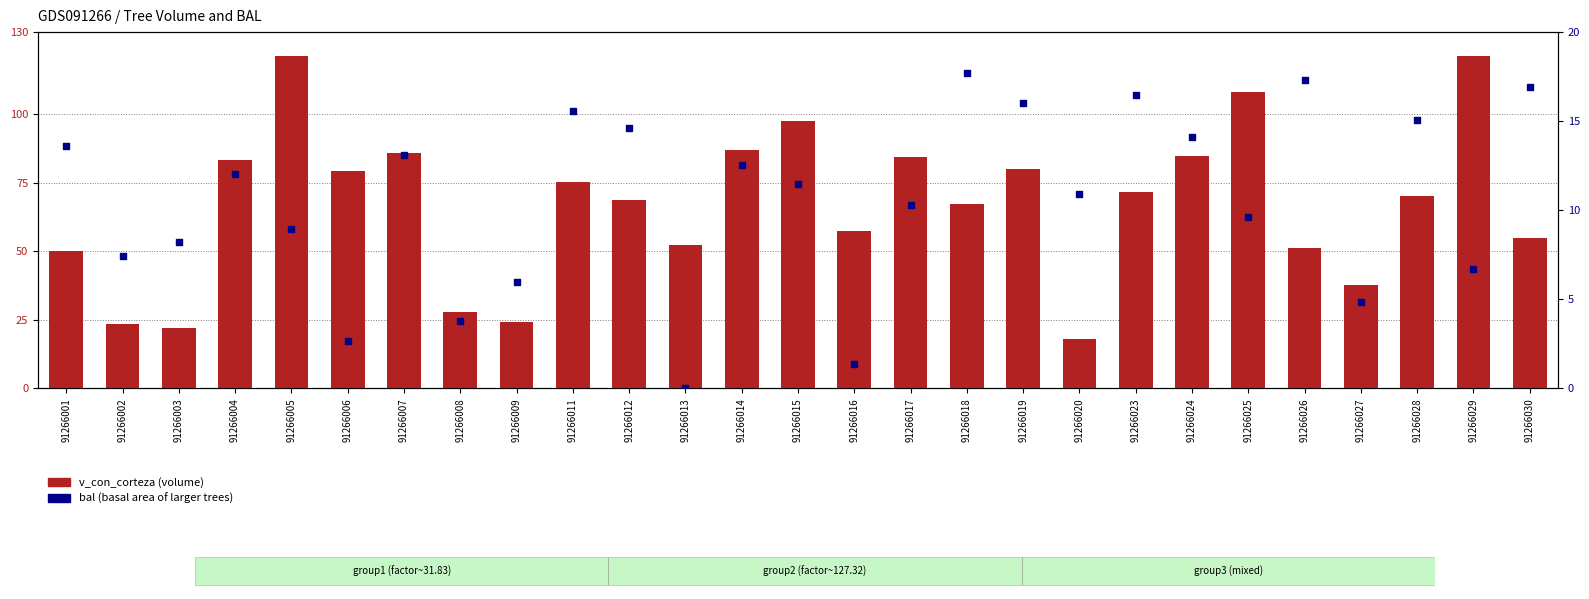

Which series reaches the minimum Y coordinate?

bal